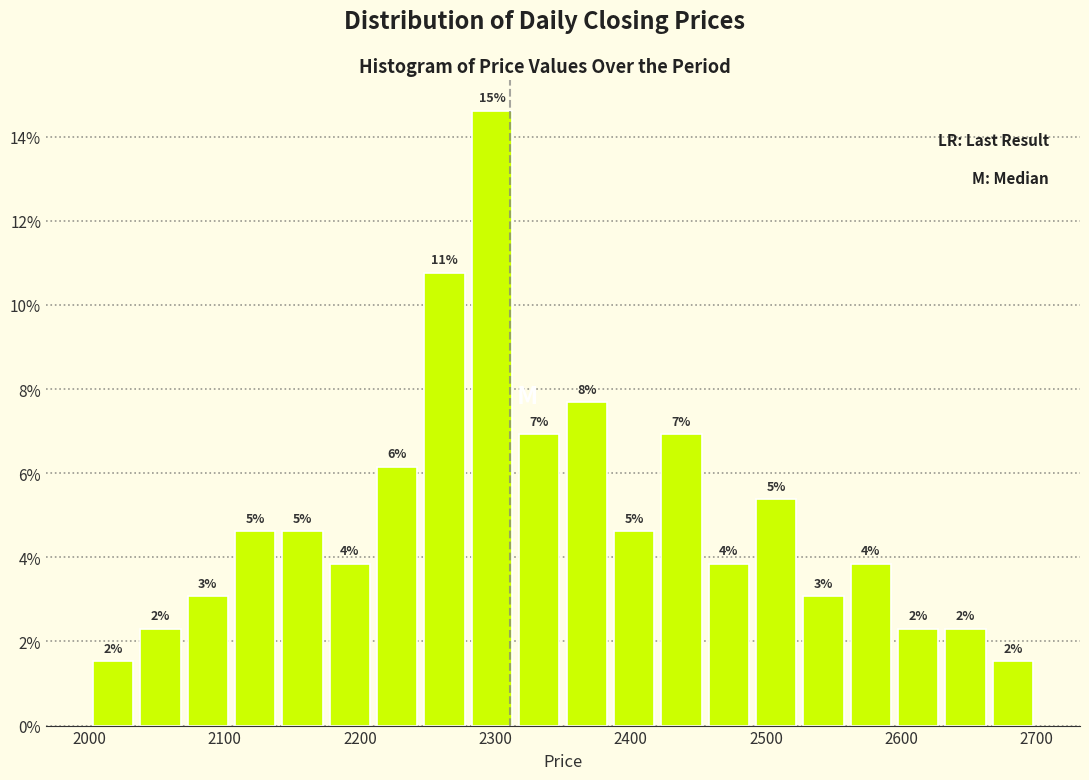

Around what value on the x-axis is the tallest bar? Give the approximate position of its centre, as read against the axis.

2300